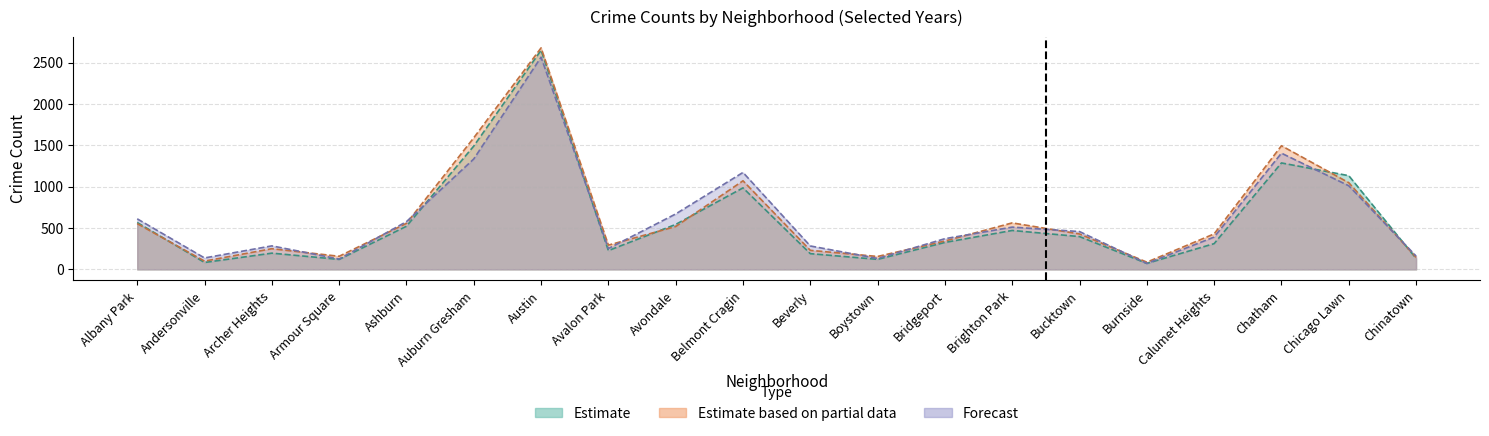

Count the number of categories in the chart.

20